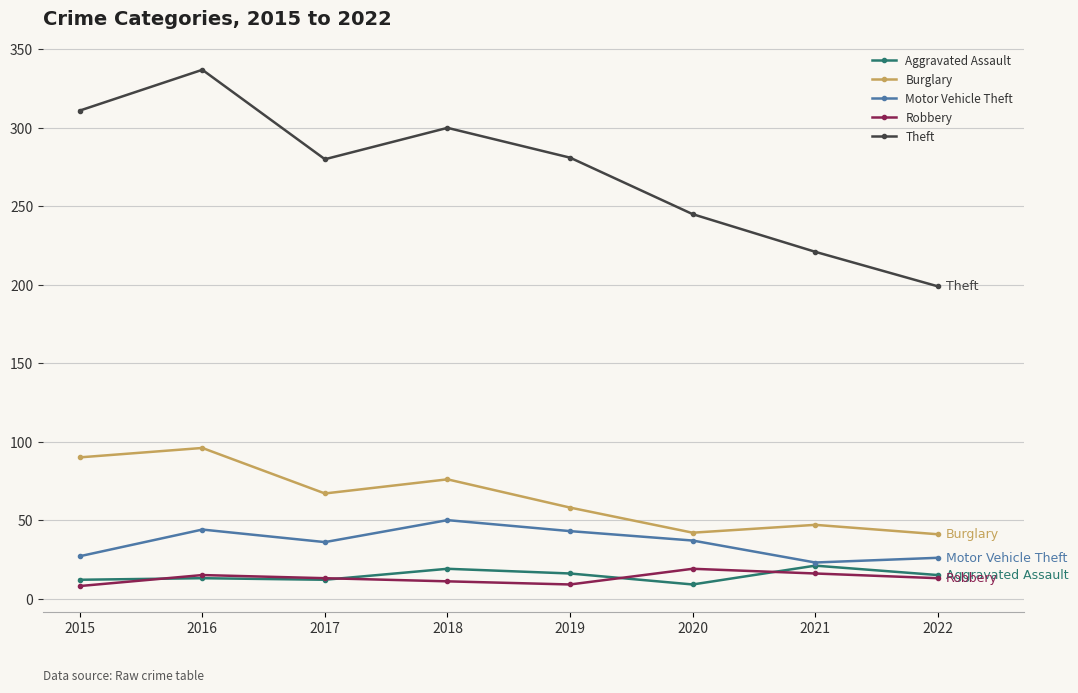

Which series has the largest total across all categories?

Theft